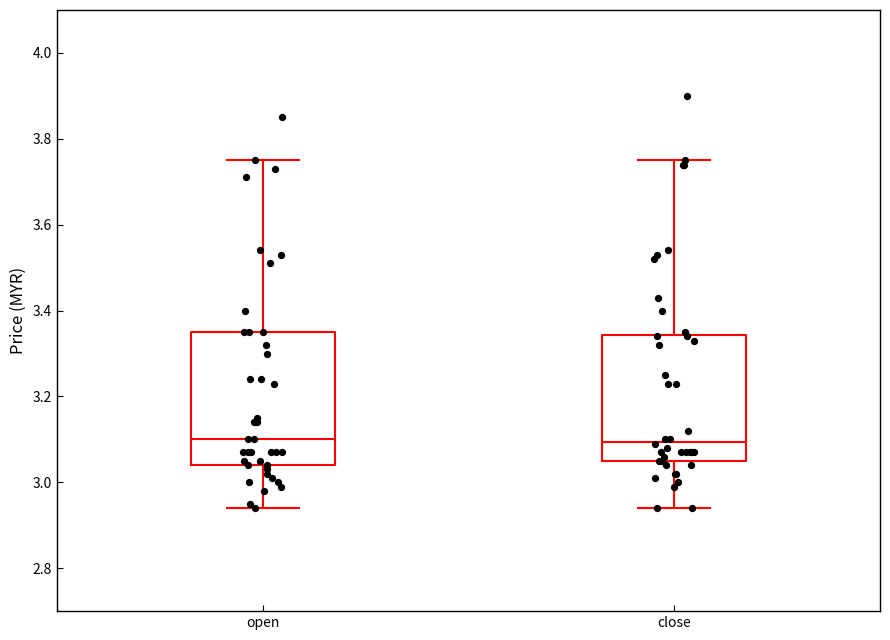

Reading left to right, read every box against the y-axis: the position of its median line, the range the box covers, and the ends of its whiskers. The values are not printed on the chart, so give them approximately, as read against the axis.

open: median 3.10, box 3.04 to 3.36, whiskers 2.94 to 3.76
close: median 3.10, box 3.06 to 3.34, whiskers 2.94 to 3.76